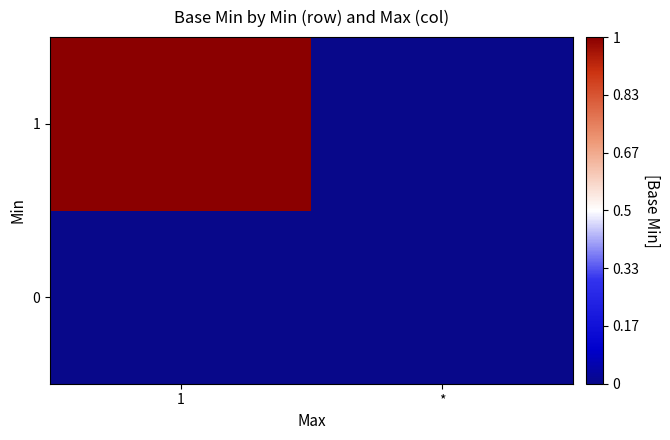

Reading left to right, extract all data points from this chart.

0: 1=0	*=0
1: 1=1	*=0